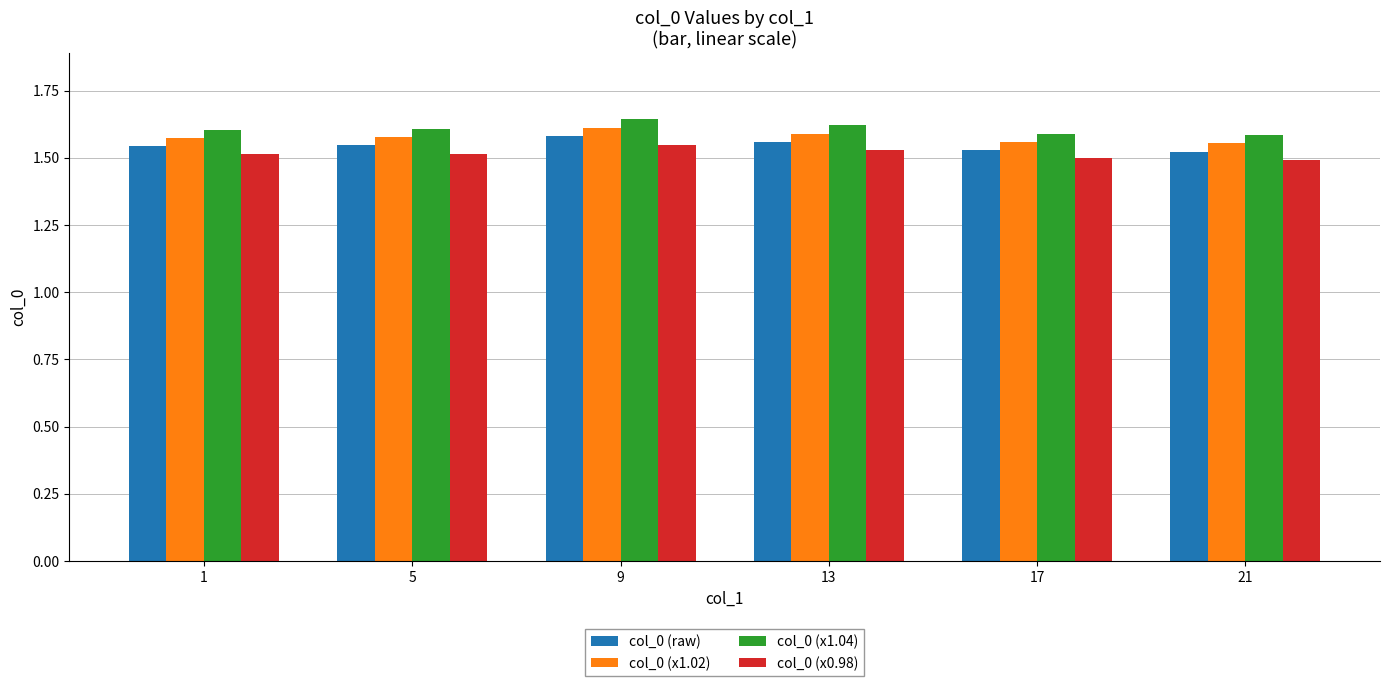

What is the difference between the maximum and minimum values in the col_0 (raw) series?

0.1